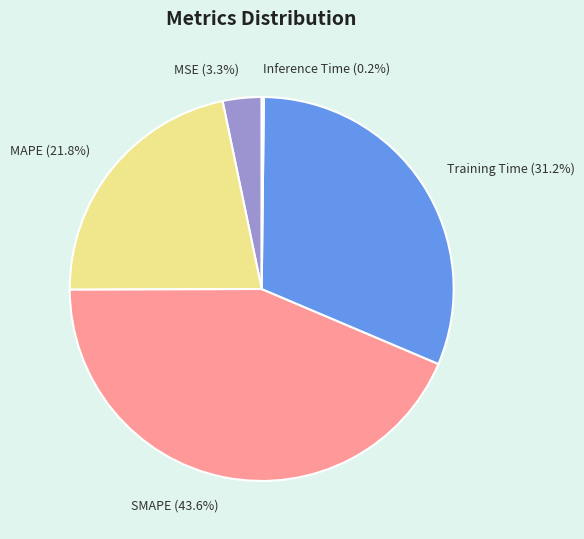

Does SMAPE (43.6%) account for over 50% of the chart?

No